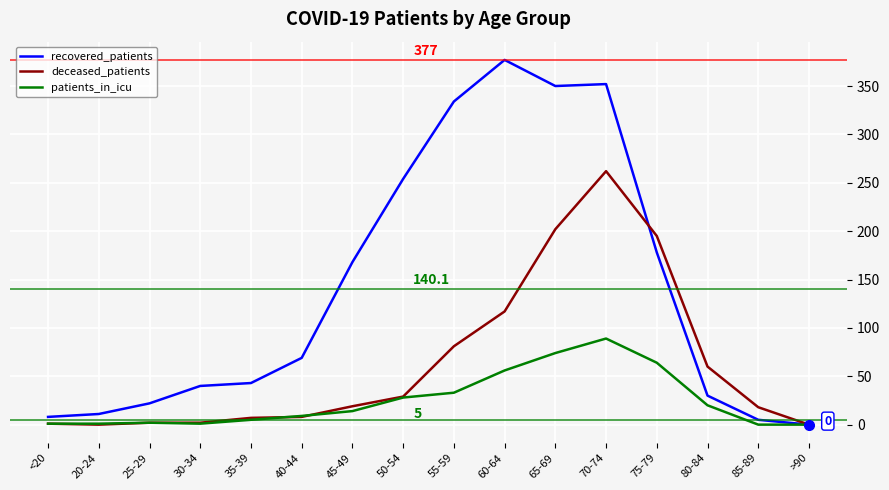

The value of deceased_patients at 65-69 is 202. True or false?

True